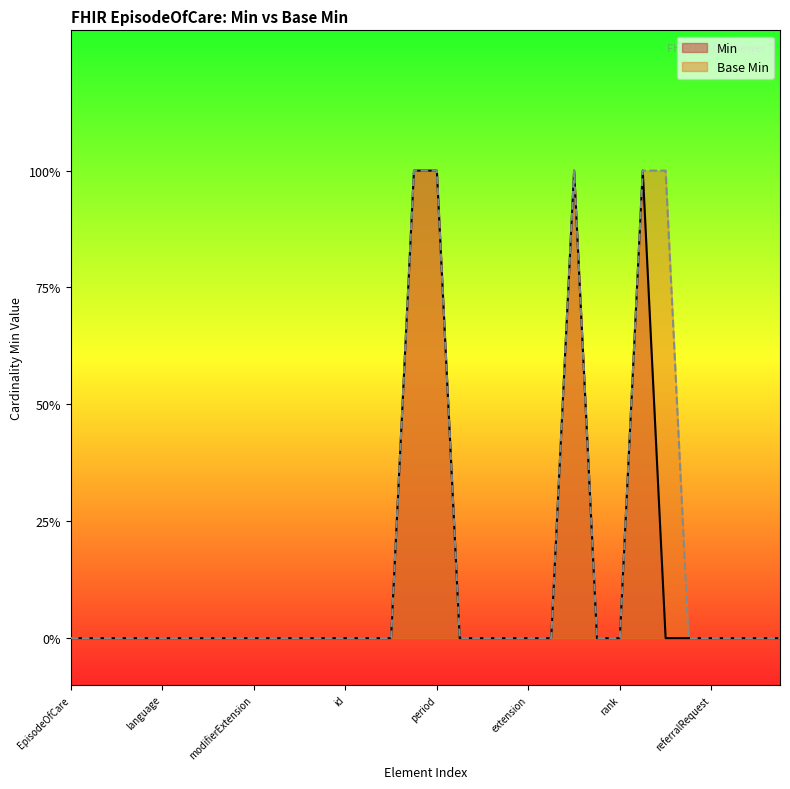

Which series changed the most between EpisodeOfCare.id and EpisodeOfCare.referralRequest?

Min